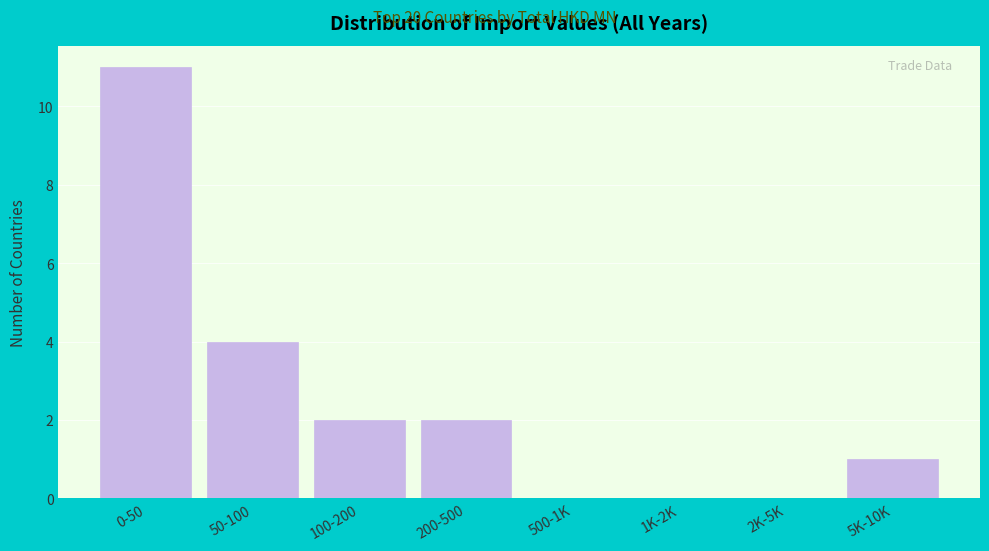

Reading right to left, what are all the values shown in this chart?

5K-10K=1	2K-5K=0	1K-2K=0	500-1K=0	200-500=2	100-200=2	50-100=4	0-50=11